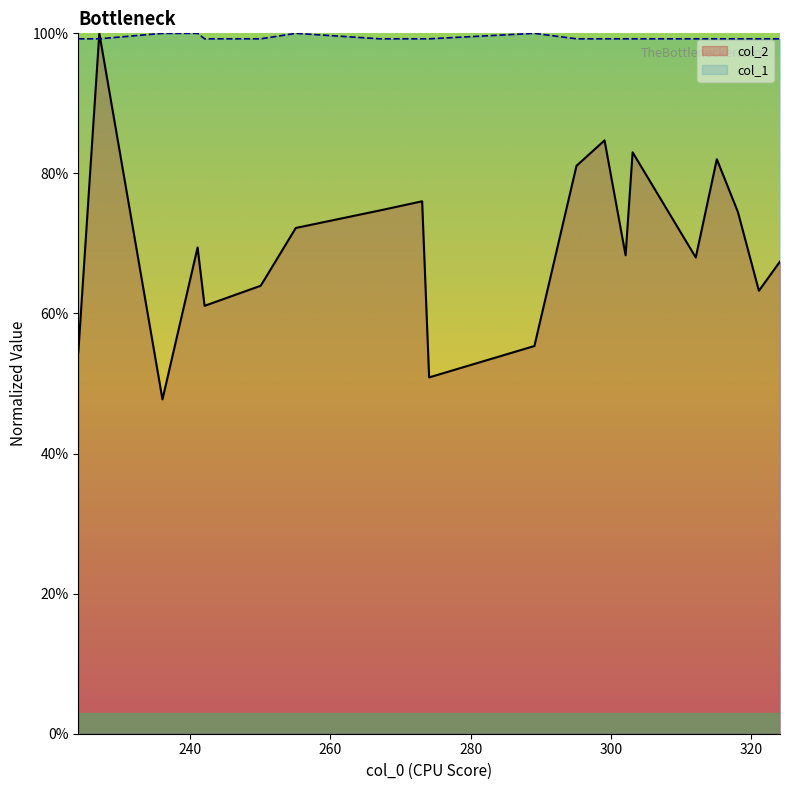

What is the total value across all series at 295.0938307?

1.8